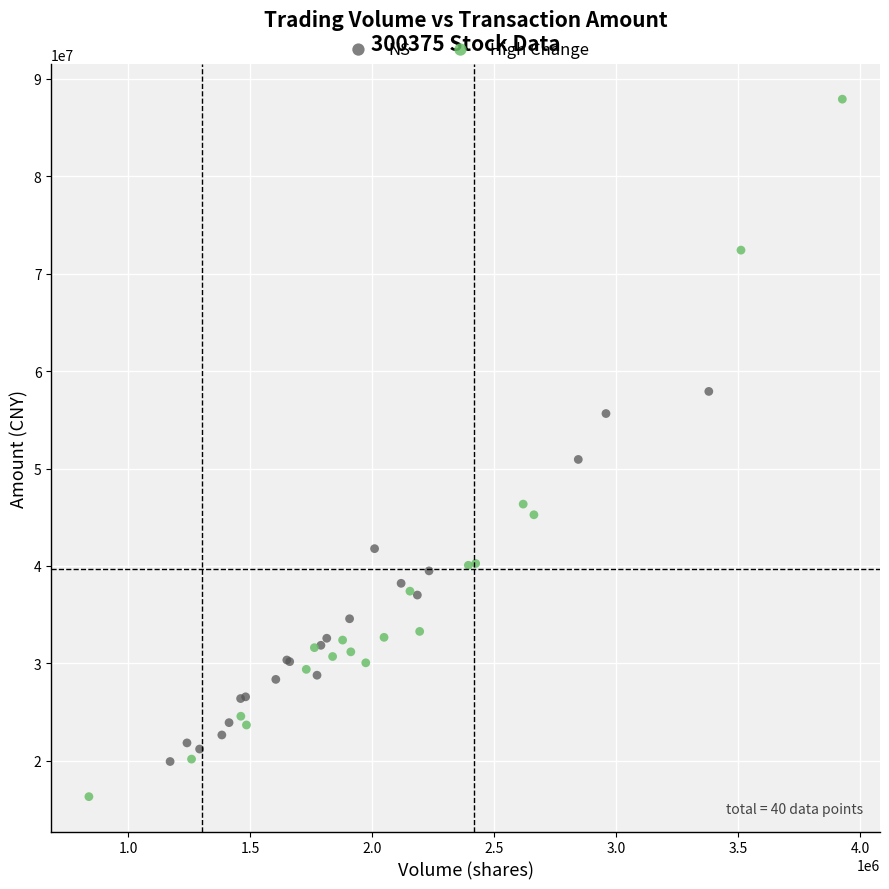

Which series reaches the maximum Y coordinate?

High Change